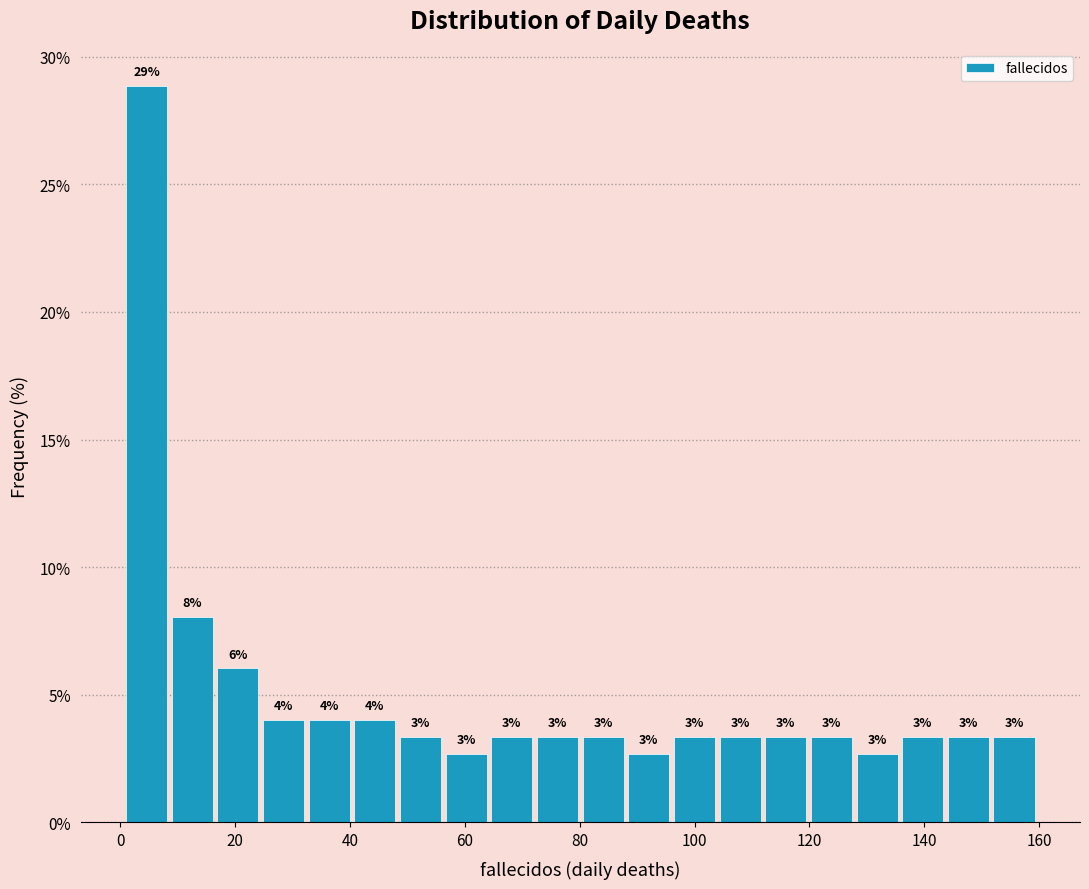

Around what value on the x-axis is the tallest bar? Give the approximate position of its centre, as read against the axis.

4